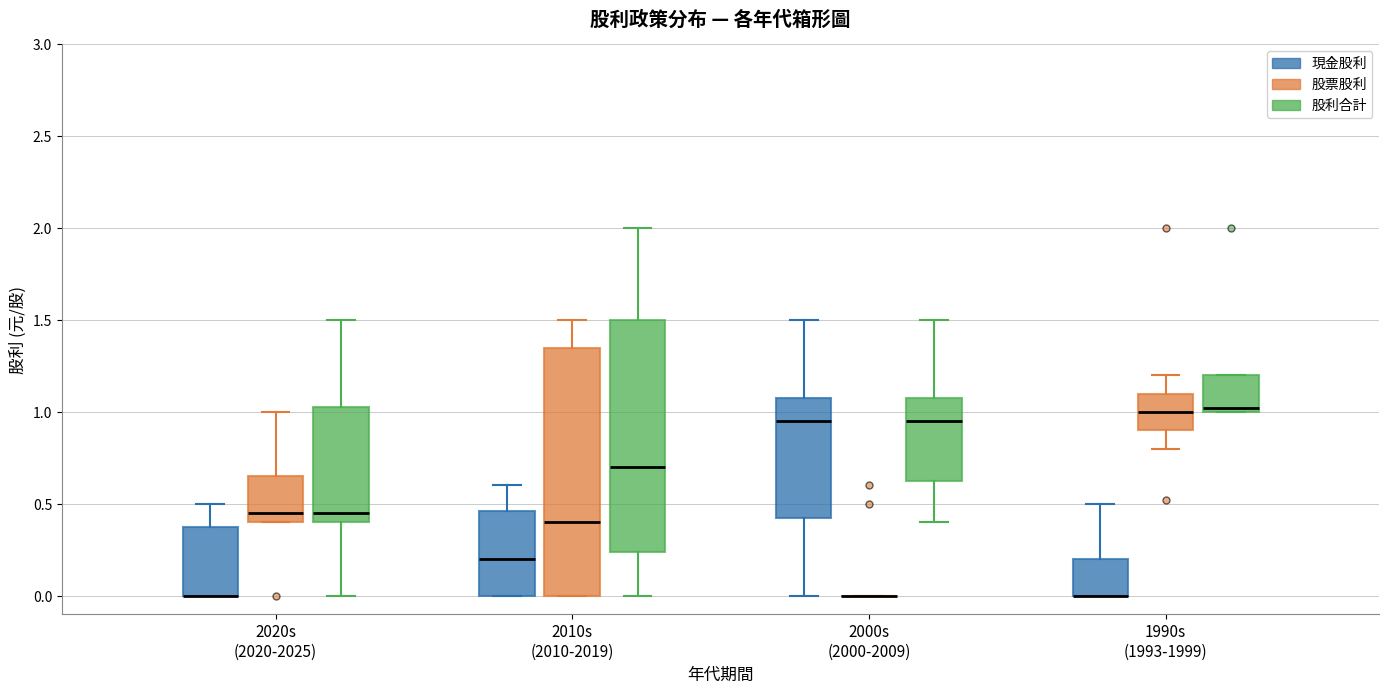

Reading left to right, read every box against the y-axis: the position of its median line, the range the box covers, and the ends of its whiskers. The values are not printed on the chart, so give them approximately, as read against the axis.

2020s (2020-2025) (現金股利): median 0.00 (drawn on the box's lower edge), box 0.00 to 0.40, whiskers 0.00 to 0.50
2020s (2020-2025) (股票股利): median 0.45, box 0.40 to 0.65, whiskers 0.40 to 1.00
2020s (2020-2025) (股利合計): median 0.45, box 0.40 to 1.05, whiskers 0.00 to 1.50
2010s (2010-2019) (現金股利): median 0.20, box 0.00 to 0.45, whiskers 0.00 to 0.60
2010s (2010-2019) (股票股利): median 0.40, box 0.00 to 1.35, whiskers 0.00 to 1.50
2010s (2010-2019) (股利合計): median 0.70, box 0.25 to 1.50, whiskers 0.00 to 2.00
2000s (2000-2009) (現金股利): median 0.95, box 0.45 to 1.10, whiskers 0.00 to 1.50
2000s (2000-2009) (股票股利): box collapsed to a line at 0.00, whiskers 0.00 to 0.00
2000s (2000-2009) (股利合計): median 0.95, box 0.65 to 1.10, whiskers 0.40 to 1.50
1990s (1993-1999) (現金股利): median 0.00 (drawn on the box's lower edge), box 0.00 to 0.20, whiskers 0.00 to 0.50
1990s (1993-1999) (股票股利): median 1.00, box 0.90 to 1.10, whiskers 0.80 to 1.20
1990s (1993-1999) (股利合計): median 1.00 (just above the box's lower edge), box 1.00 to 1.20, whiskers 1.00 to 1.20